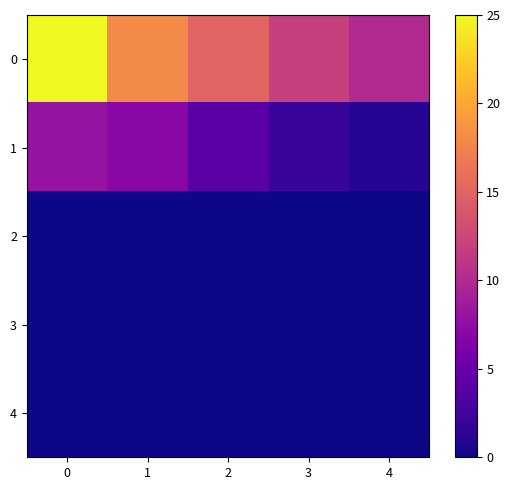

What is the greatest value displayed?

25